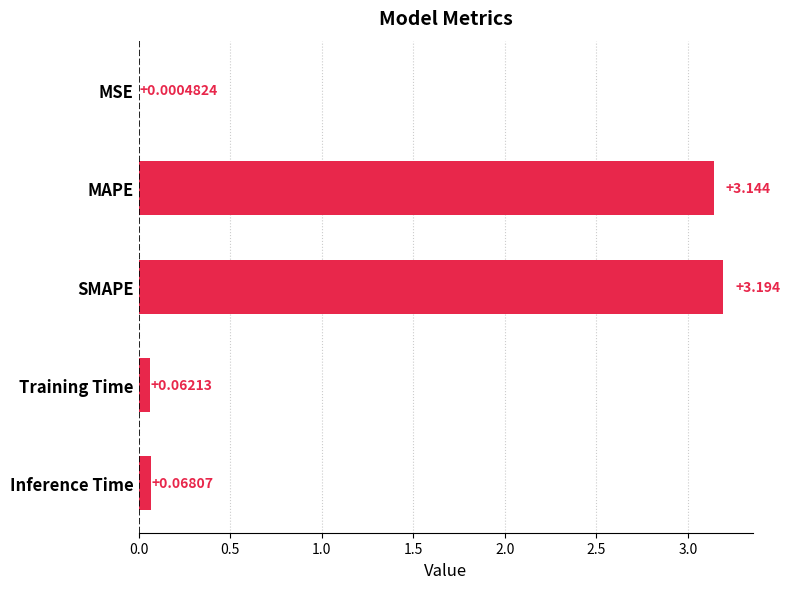

Where is the data nearest to the value 1?

Inference Time